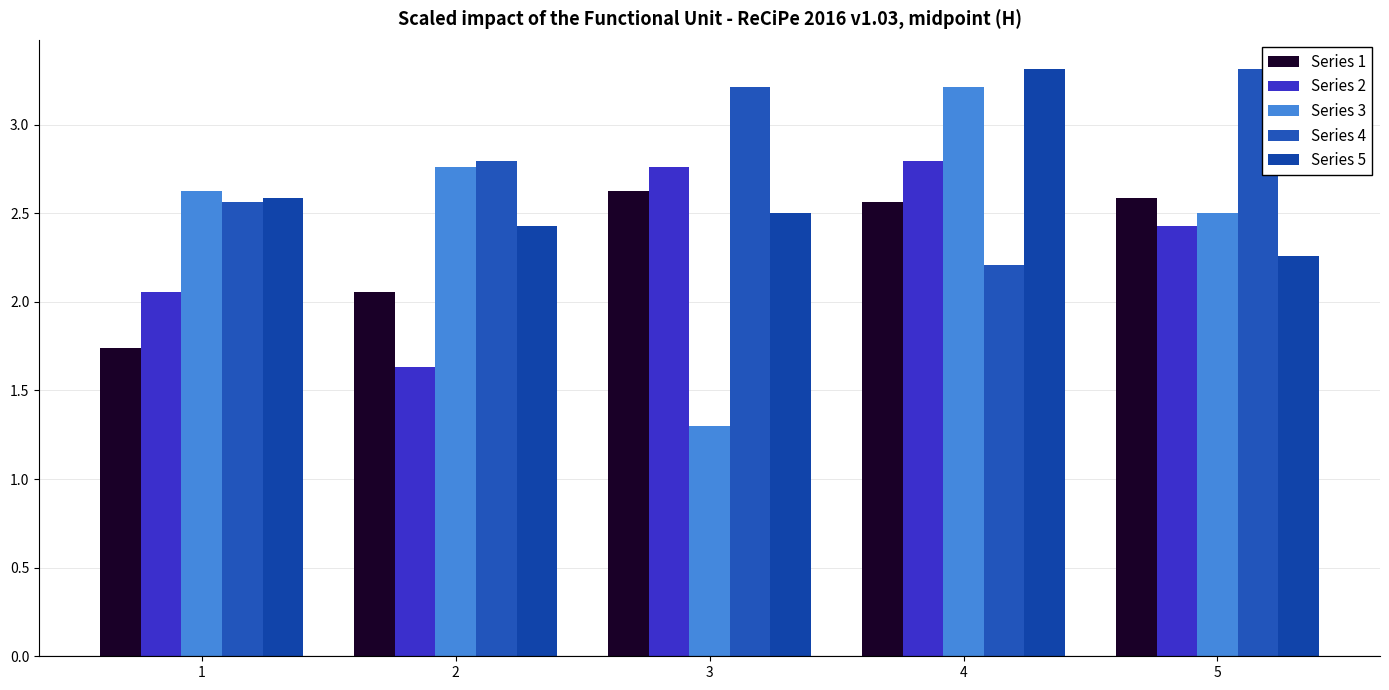

How many values in the Series 2 series are below 2?

1